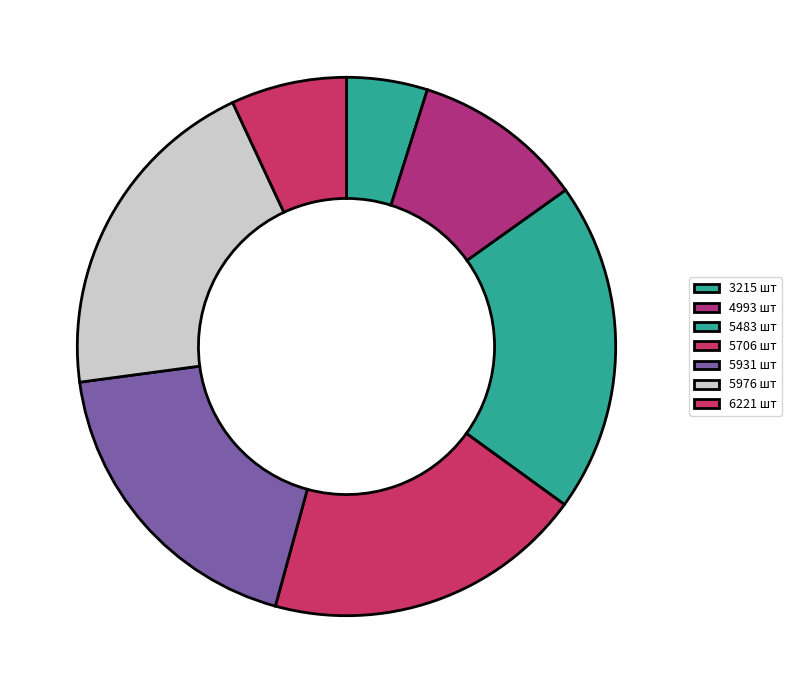

To the nearest percent, what is the difference between the largest and smallest slice percentages?

15%